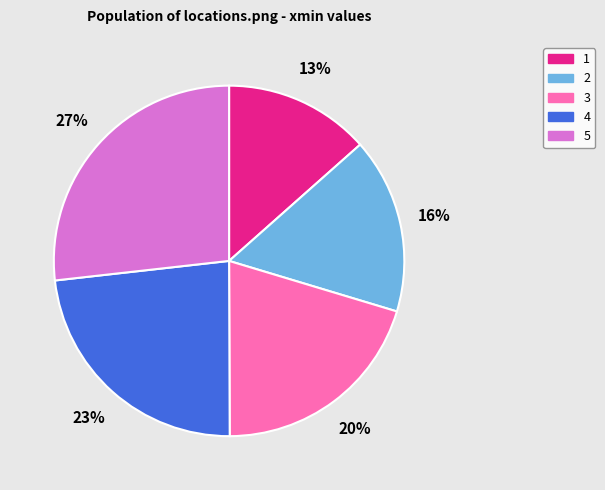

To the nearest percent, what is the difference between the 4 and 5 slice percentages?

4%